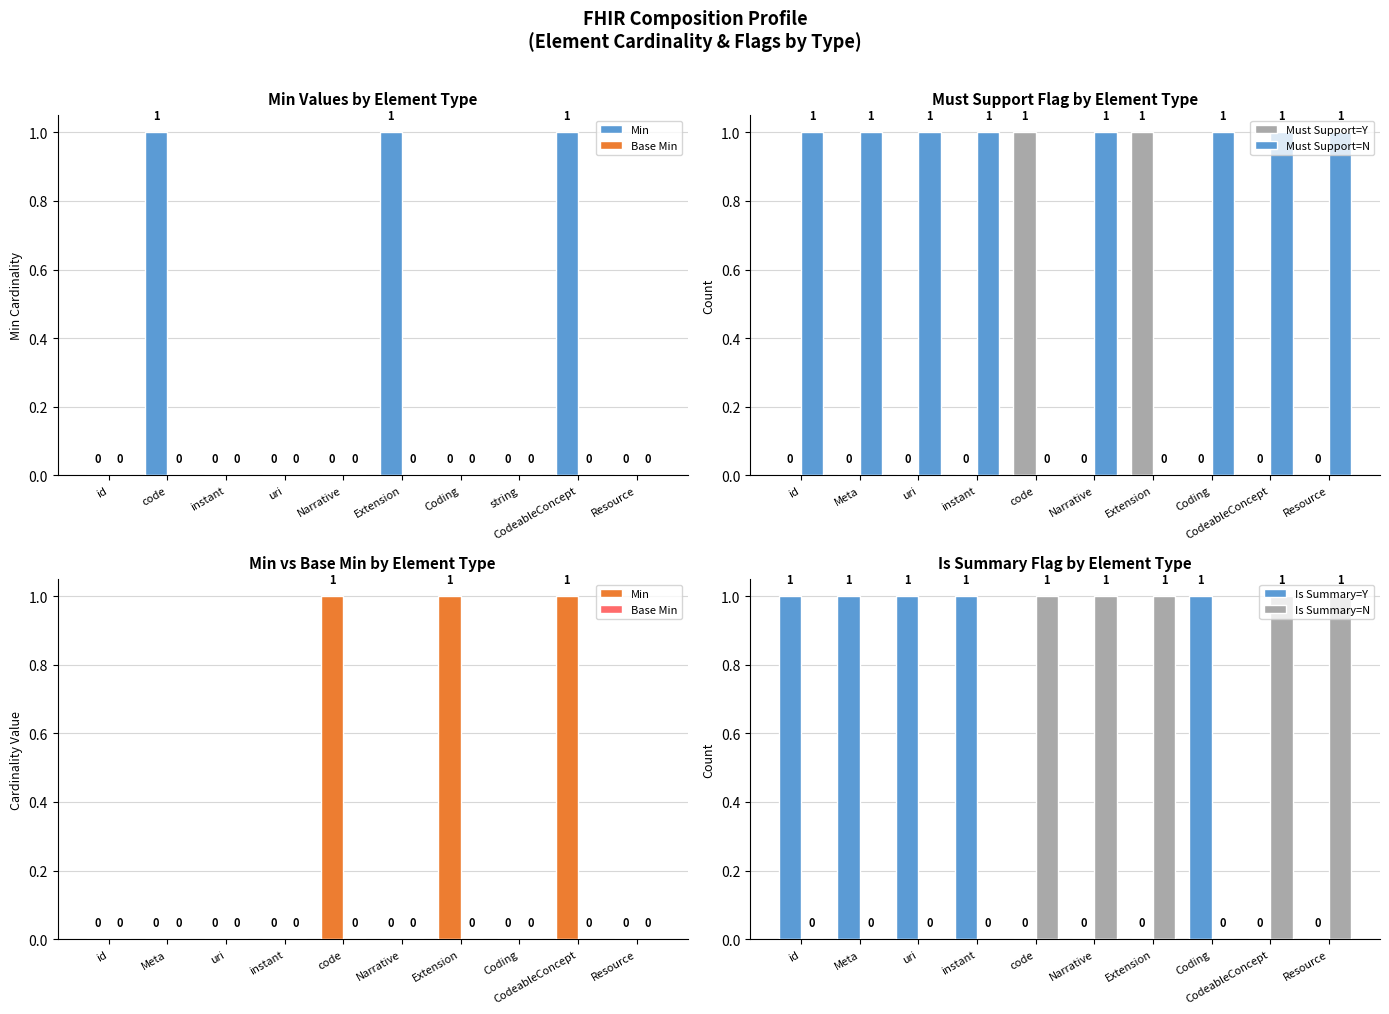

What is the sum of all Must Support=N values?

8